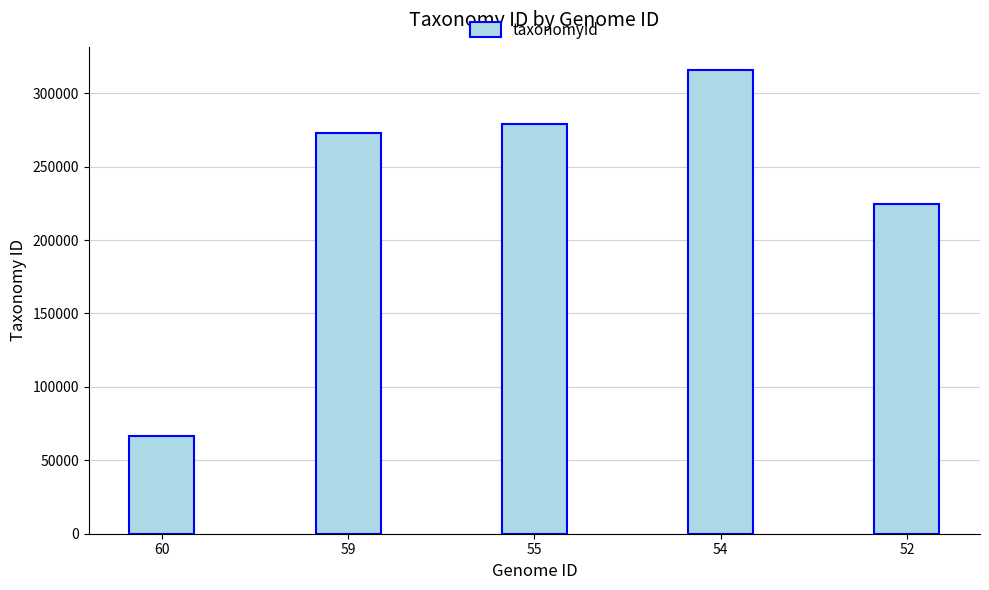

What is the difference between the second highest and minimum values?

212318